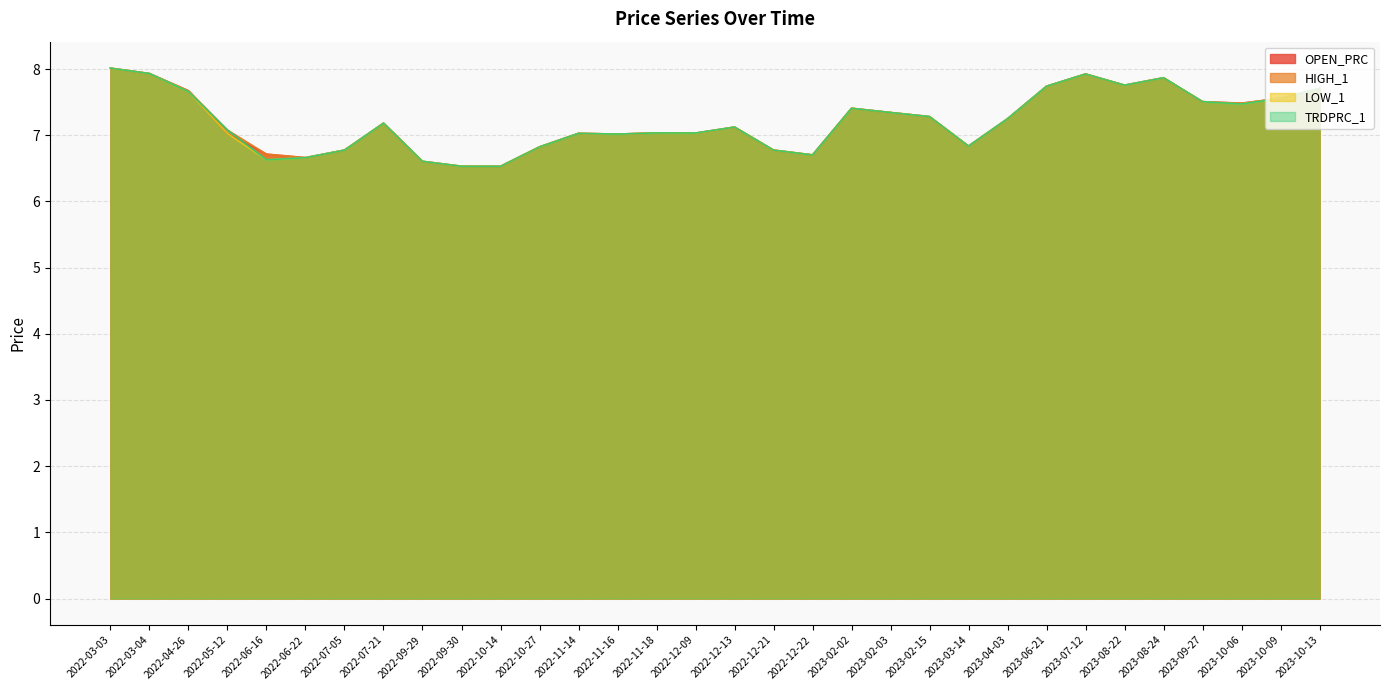

At which label is OPEN_PRC closest to 7?

2022-11-16